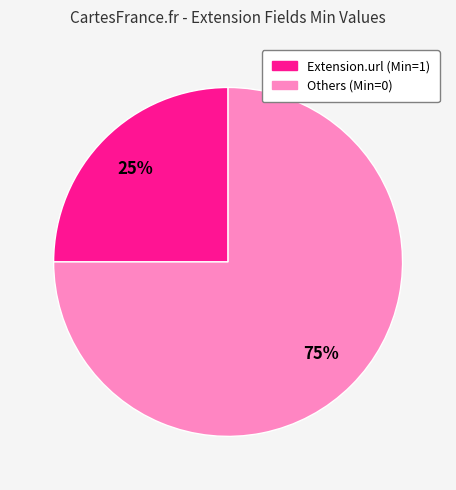

Does any single category account for the majority?

Yes